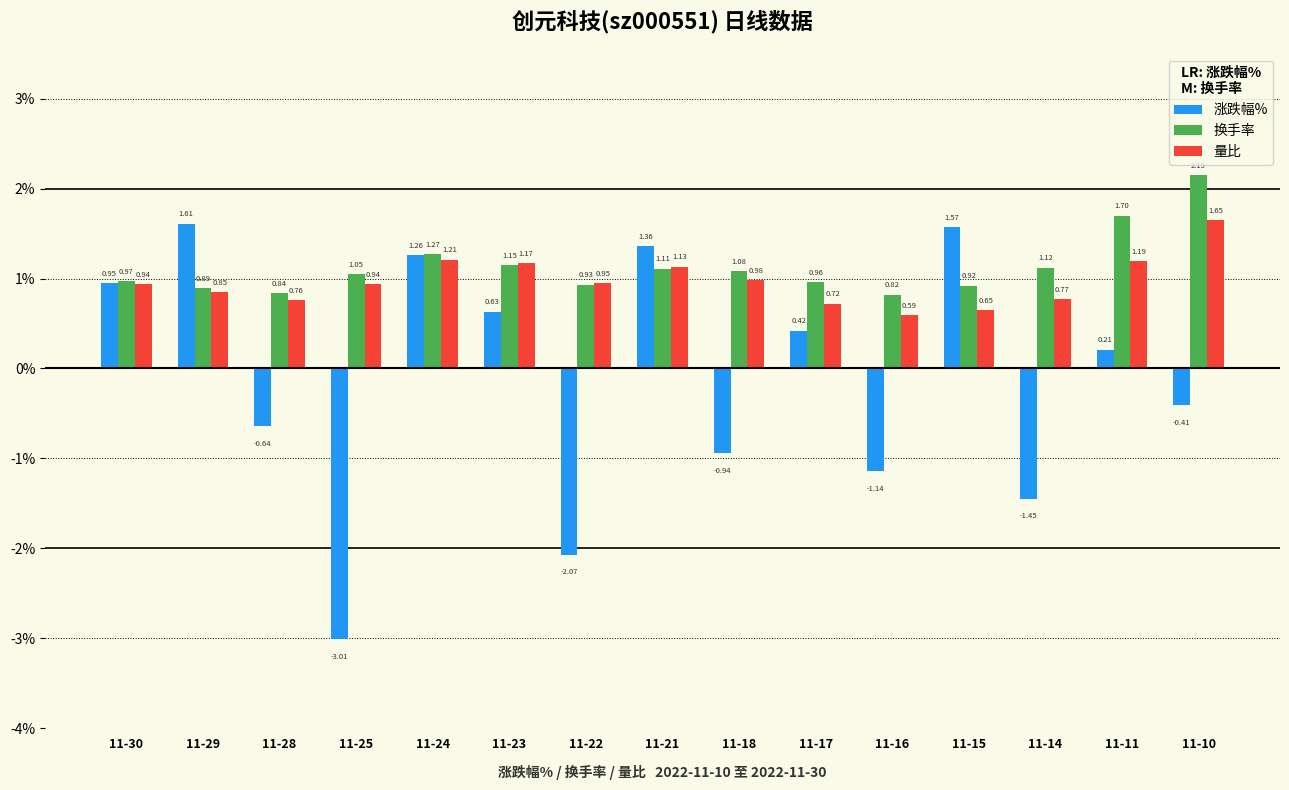

What are all the series names shown in the legend?

涨跌幅%, 换手率, 量比